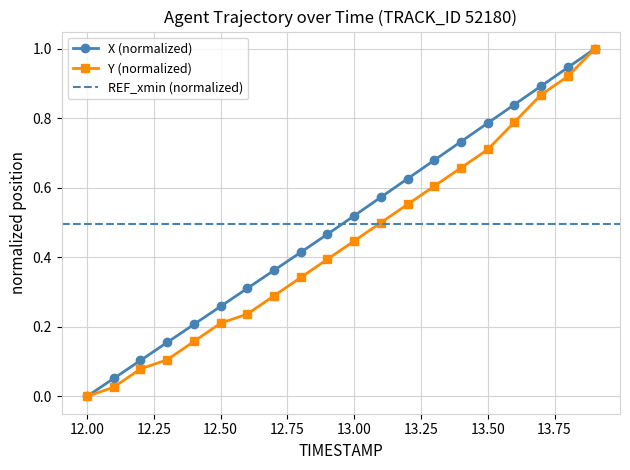

What is the highest value of the X (normalized) series?

1.0